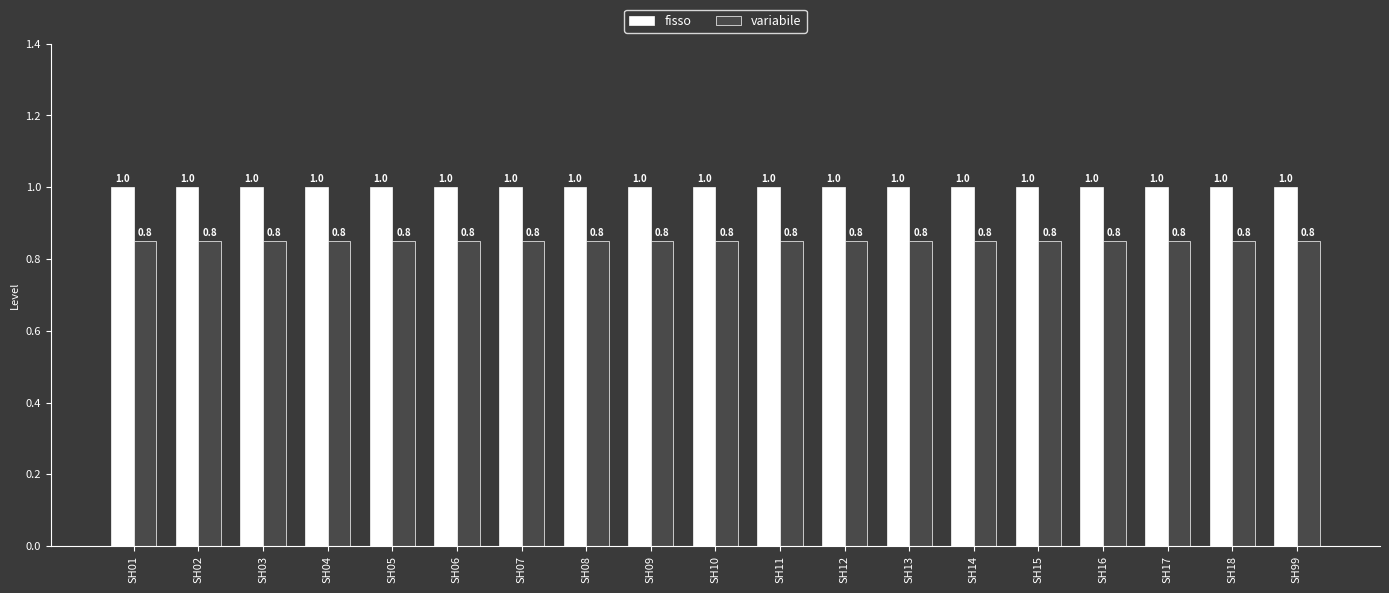

What value does the fisso series have at SH99?

1.0